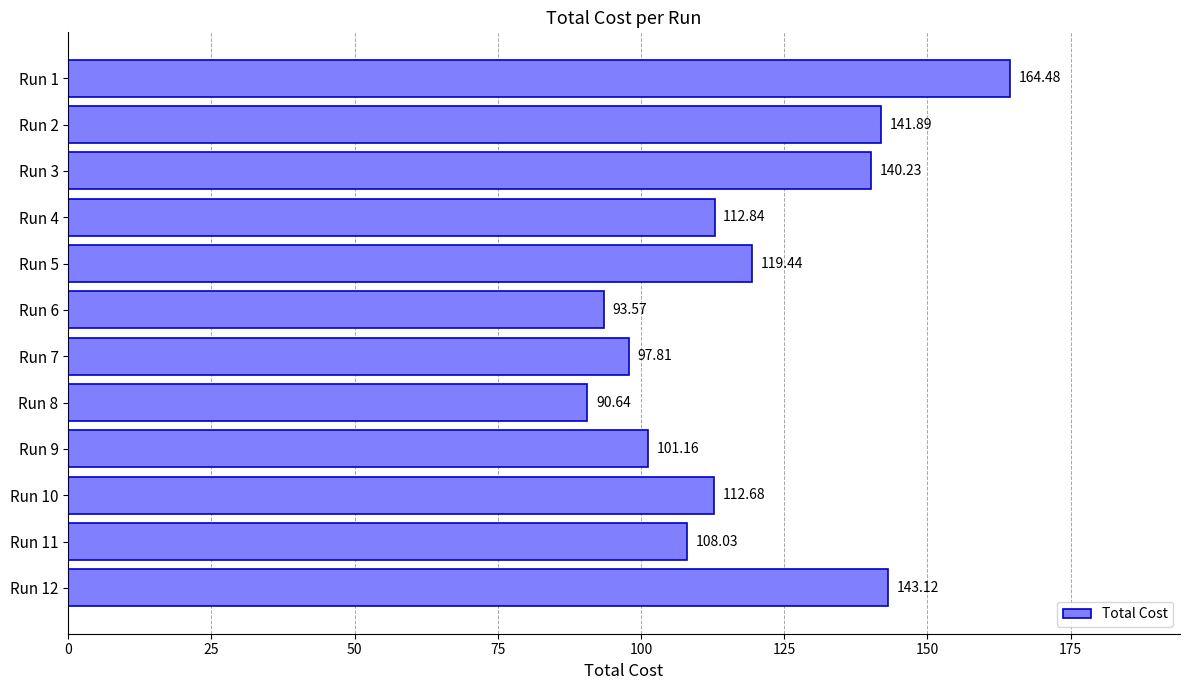

Does the chart contain stacked bars?

No